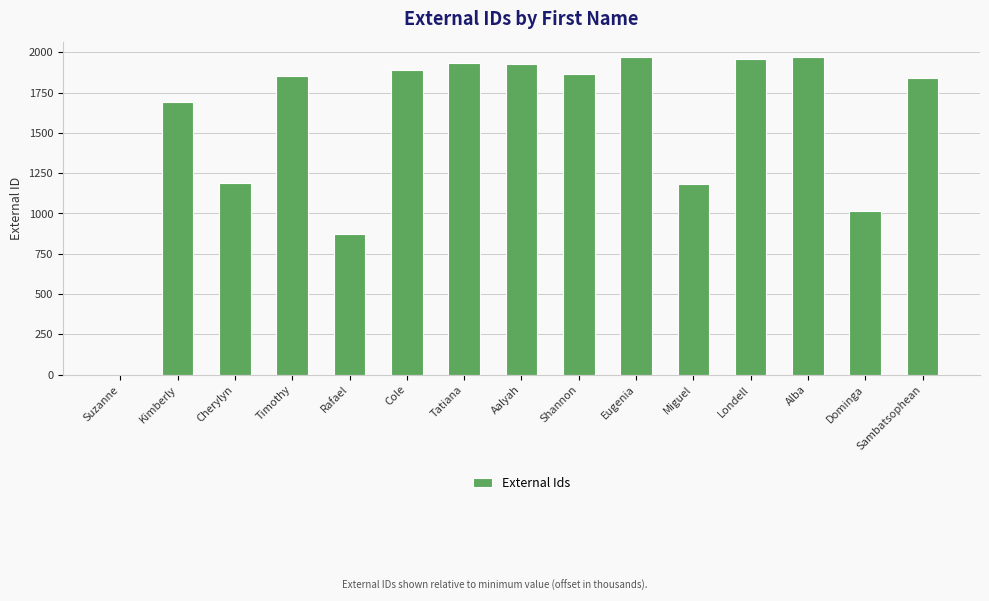

What is the maximum value shown in the chart?

1968.5